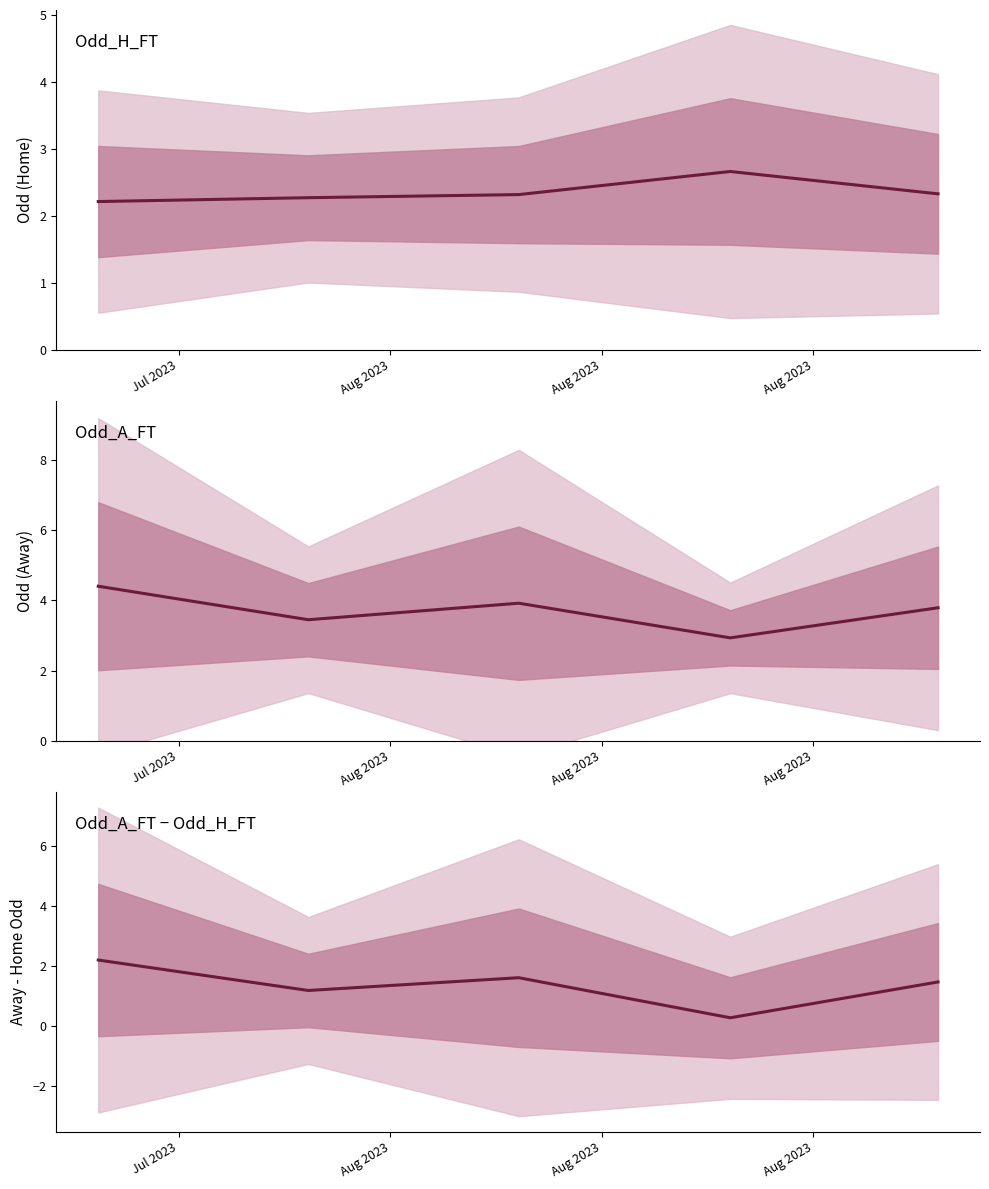

How many interior local valleys does the Odd_A_FT - Odd_H_FT series have?

2